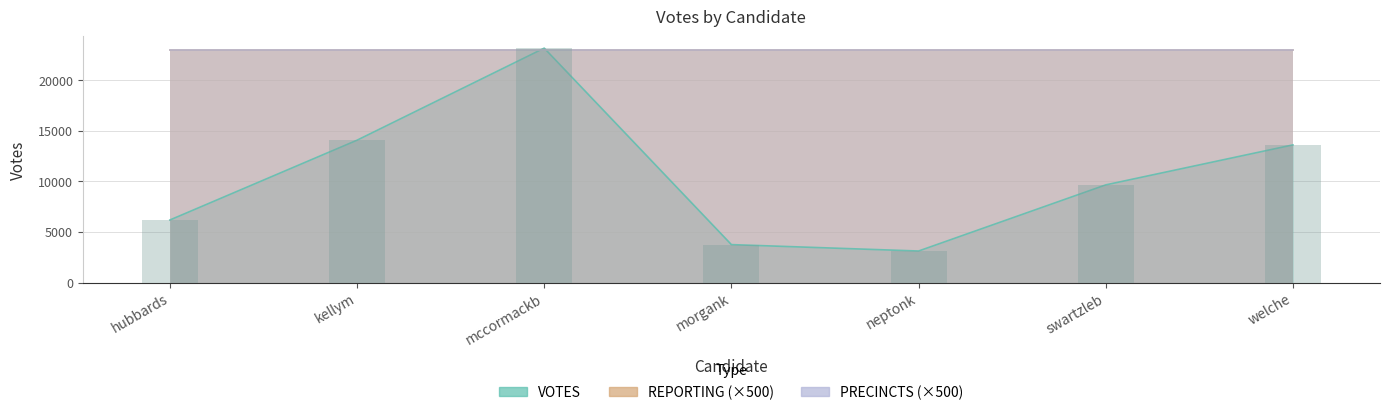

What is the label of the 6th bar from the right?

kellym